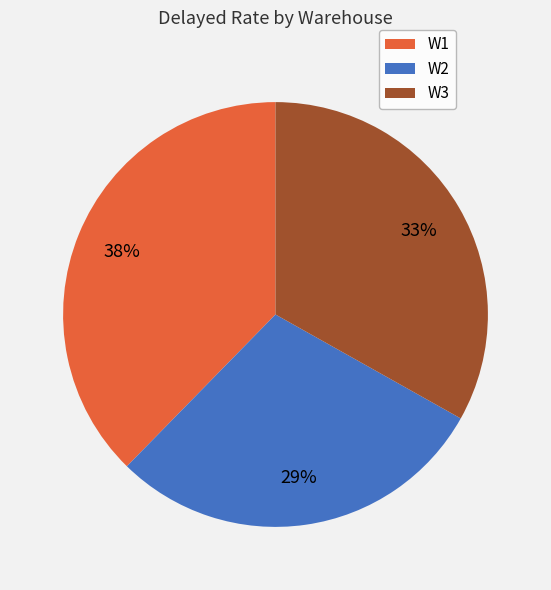

Do W1 and W2 together represent more than half of the pie?

Yes